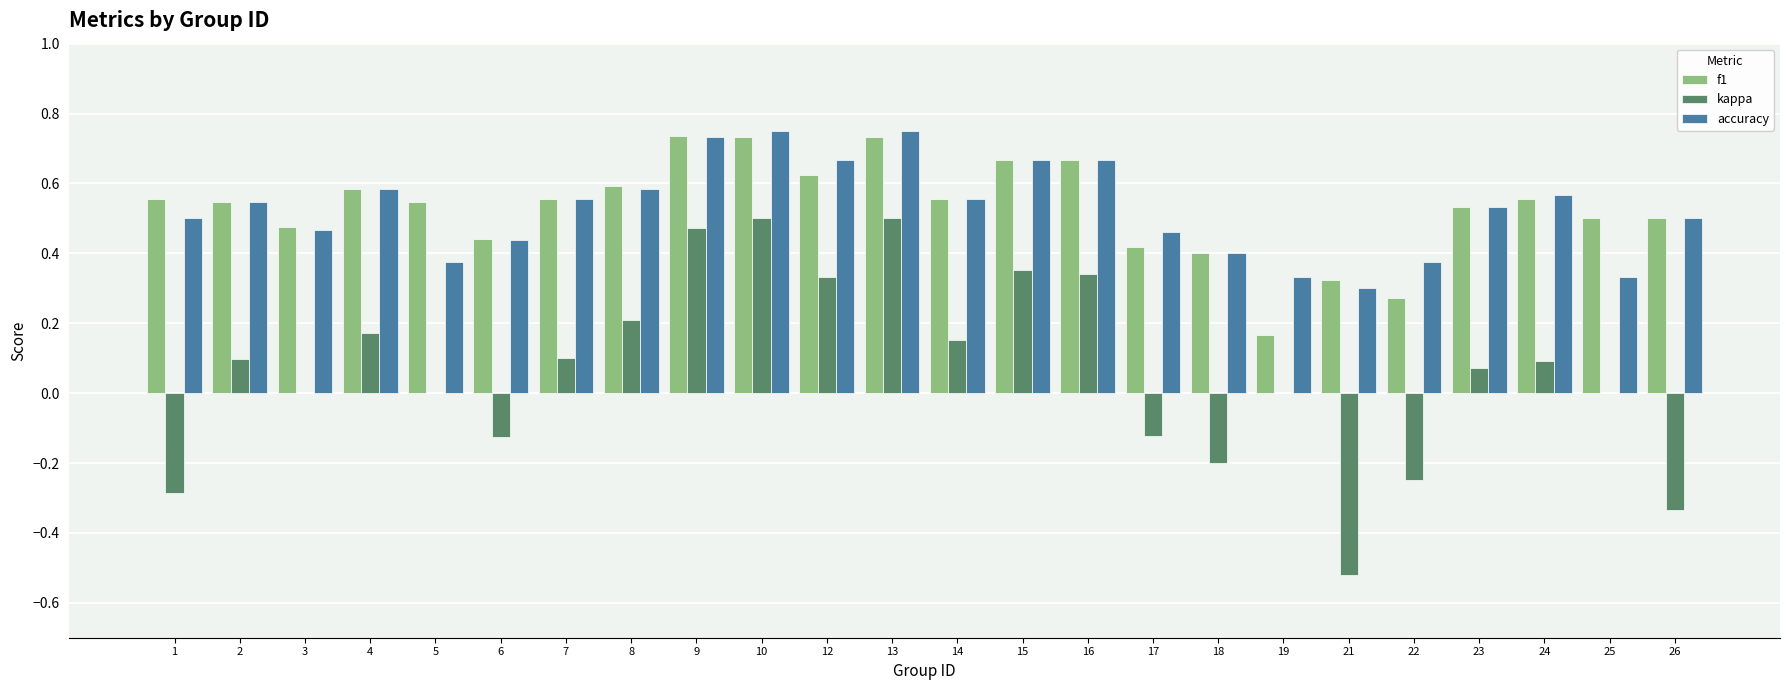

Is the value of accuracy at 9 greater than the value of kappa at 22?

Yes